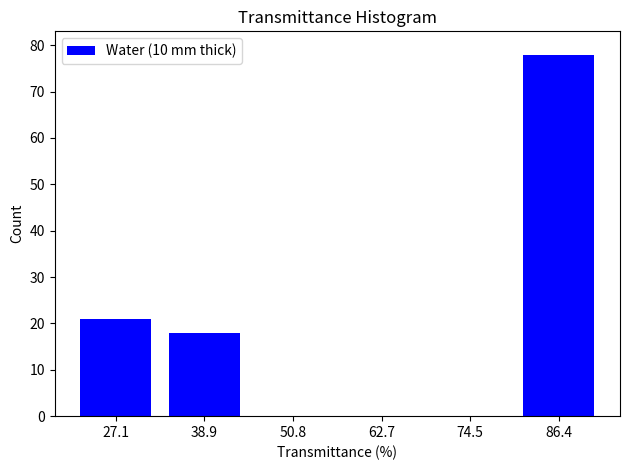

Reading left to right, transcribe all the data shown in this chart.

27.1=21	38.9=18	50.8=0	62.7=0	74.5=0	86.4=78